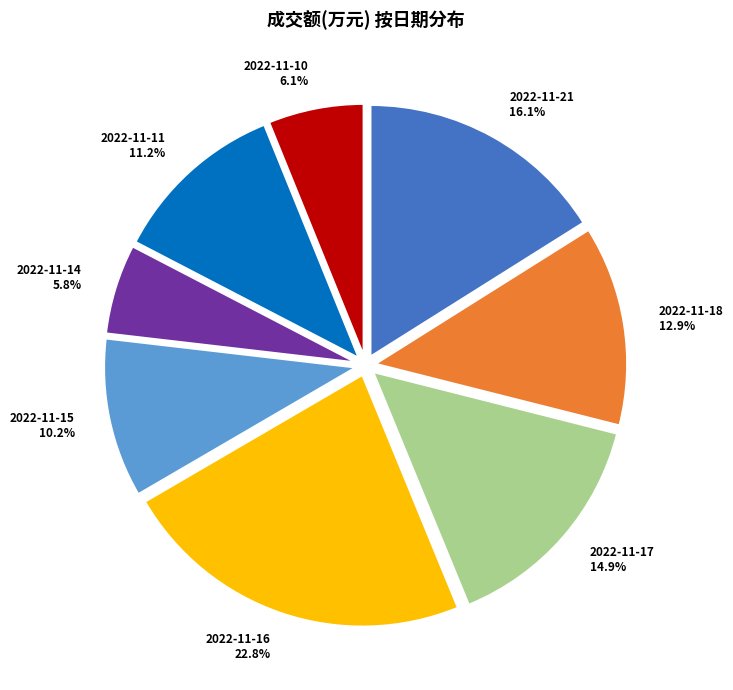

Is it true that 2022-11-16 is 33% of the pie?

False